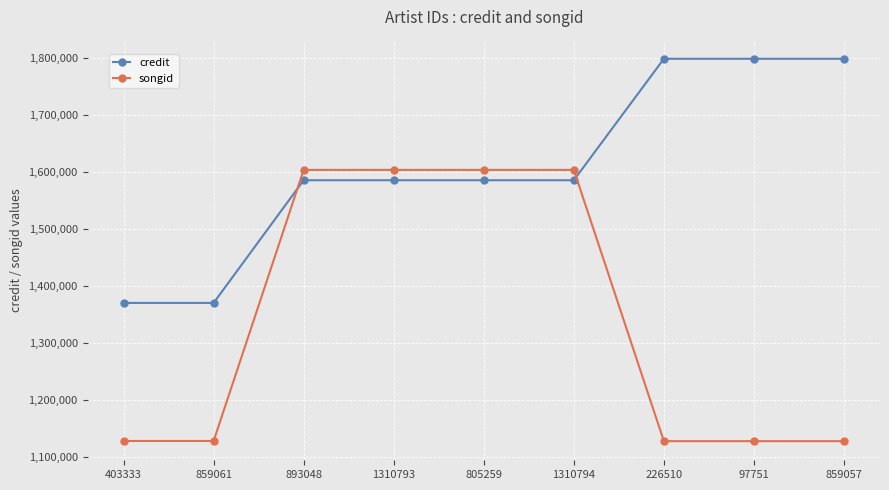

What is the difference between the highest and lowest values at 1310793?

18142